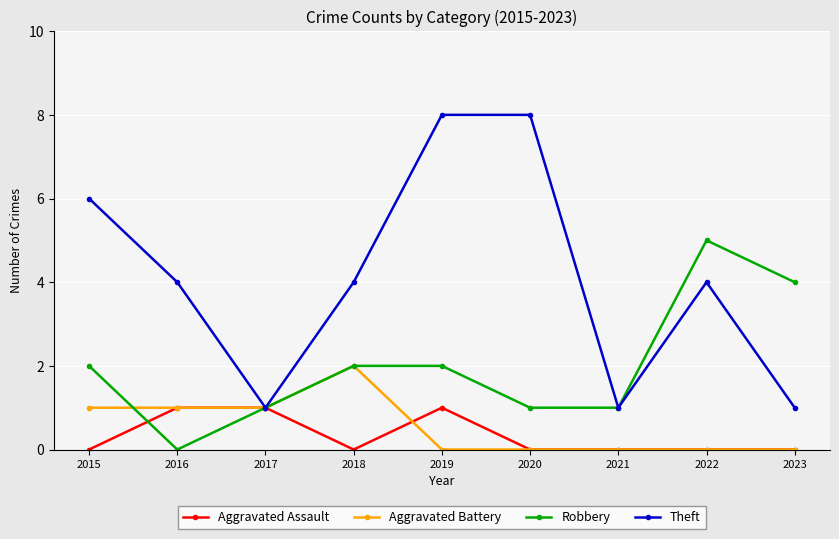

At which category does Aggravated Assault reach its first local valley?

2018